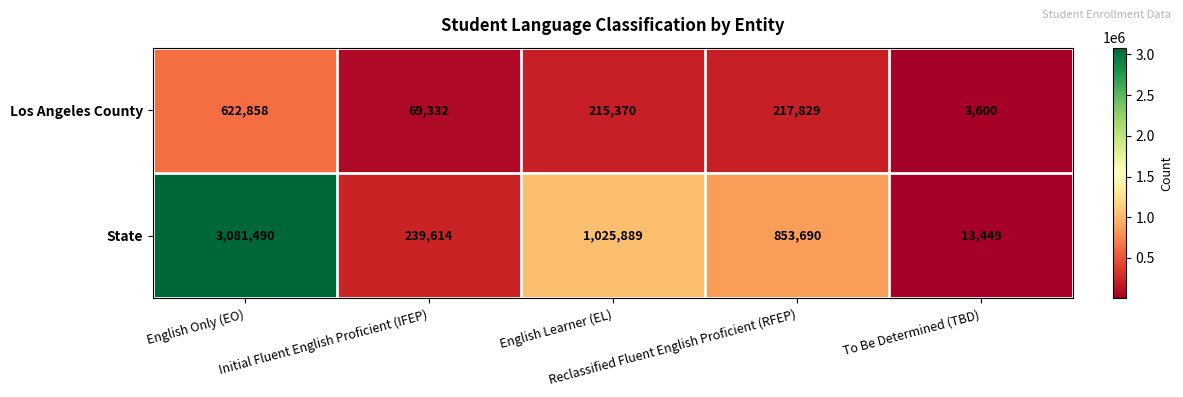

Which series has the widest spread of values?

State